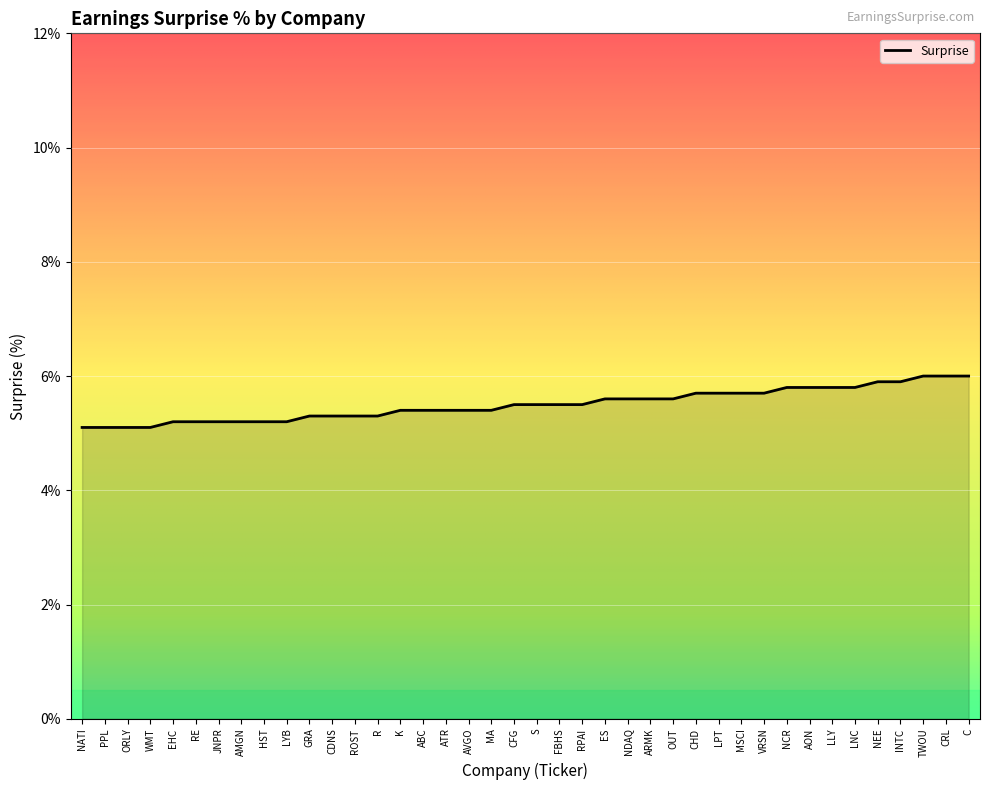

Which has a higher value, EHC or VRSN?

VRSN